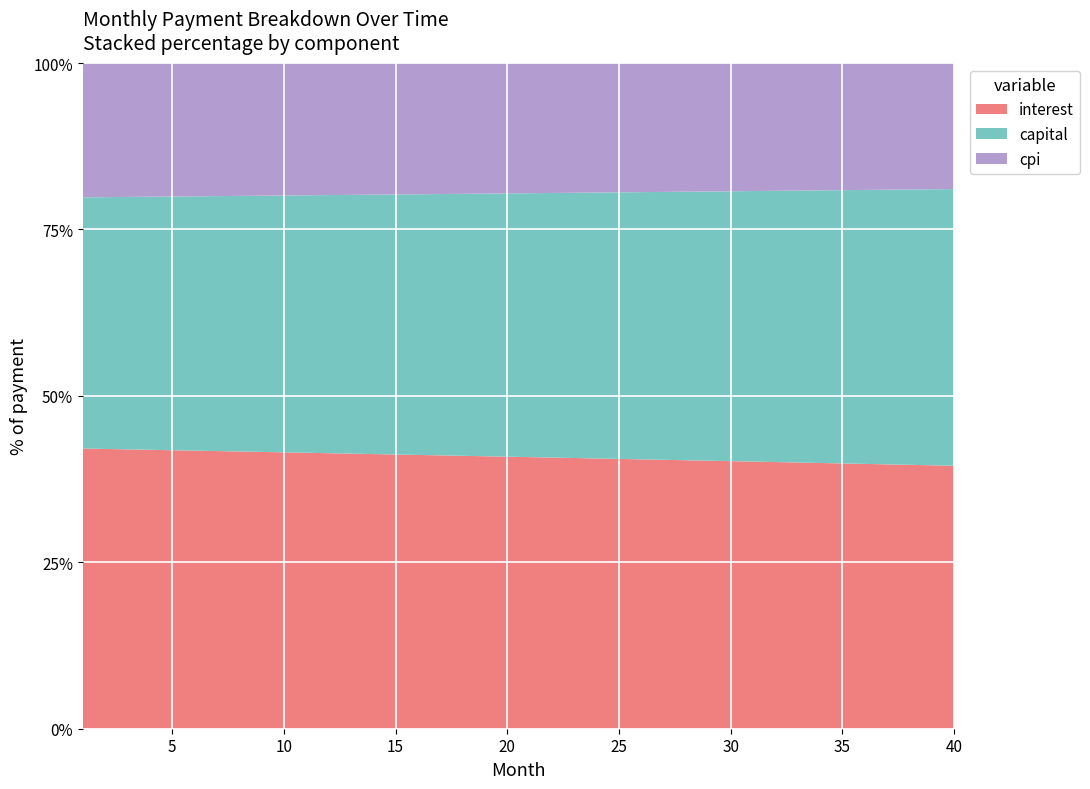

Reading left to right, extract all data points from this chart.

interest: 2085.4	2083.6	2081.8	2079.9	2078.1	2076.2	2074.3	2072.4	2070.5	2068.6	2066.7	2064.7	2062.7	2060.7	2058.8	2056.7	2054.7	2052.7	2050.6	2048.5	2046.5	2044.3	2042.2	2040.1	2038.0	2035.8	2033.6	2031.4	2029.2	2027.0	2024.8	2022.5	2020.2	2018.0	2015.7	2013.3	2011.0	2008.7	2006.3	2003.9
capital: 1869.7	1875.5	1881.3	1887.1	1892.9	1898.8	1904.6	1910.5	1916.4	1922.3	1928.2	1934.2	1940.2	1946.1	1952.2	1958.2	1964.2	1970.3	1976.3	1982.5	1988.6	1994.7	2000.9	2007.0	2013.2	2019.4	2025.7	2031.9	2038.2	2044.5	2050.8	2057.1	2063.5	2069.8	2076.2	2082.6	2089.0	2095.5	2101.9	2108.4
cpi: 999.1	998.2	997.4	996.5	995.6	994.7	993.8	992.9	991.9	991.0	990.1	989.1	988.2	987.2	986.2	985.3	984.3	983.3	982.3	981.3	980.3	979.3	978.3	977.2	976.2	975.2	974.1	973.1	972.0	970.9	969.8	968.8	967.7	966.5	965.4	964.3	963.2	962.1	960.9	959.8